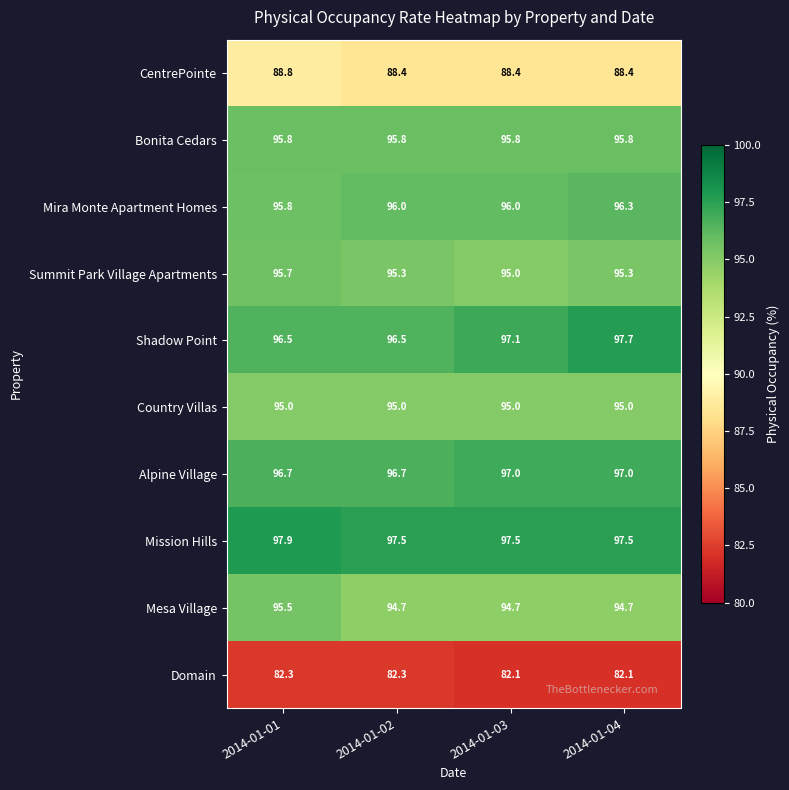

Rank the series at 2014-01-04 from lowest to highest value.

Domain, CentrePointe, Mesa Village, Country Villas, Summit Park Village Apartments, Bonita Cedars, Mira Monte Apartment Homes, Alpine Village, Mission Hills, Shadow Point